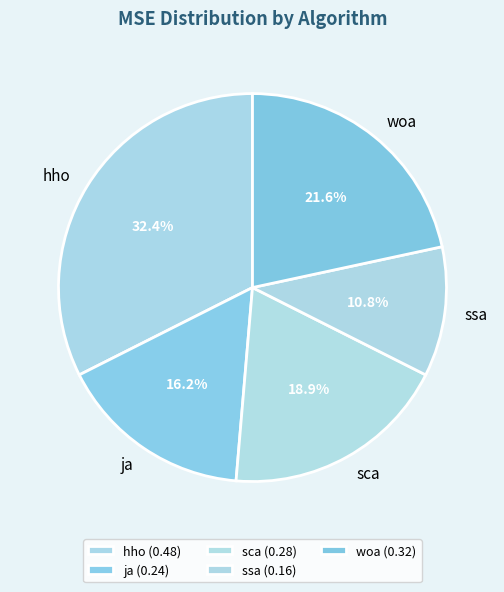

How much of the chart is everything except sca?

81.1%